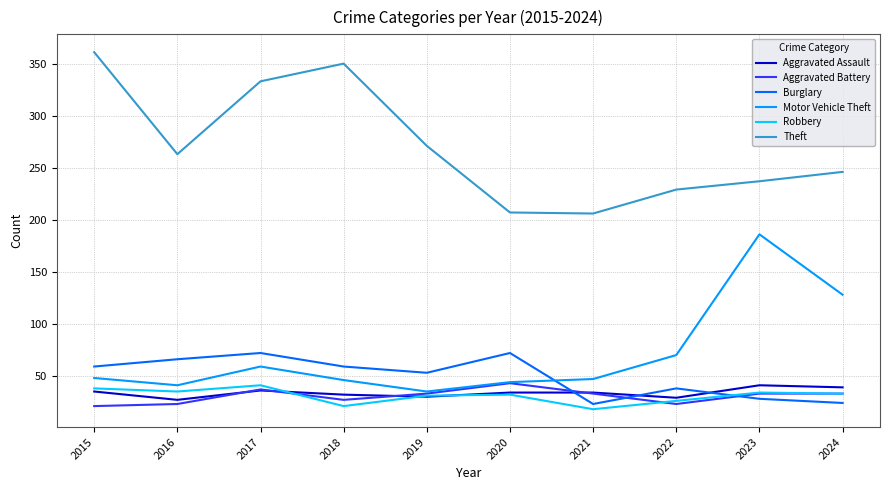

What is the minimum value for Aggravated Battery?

21